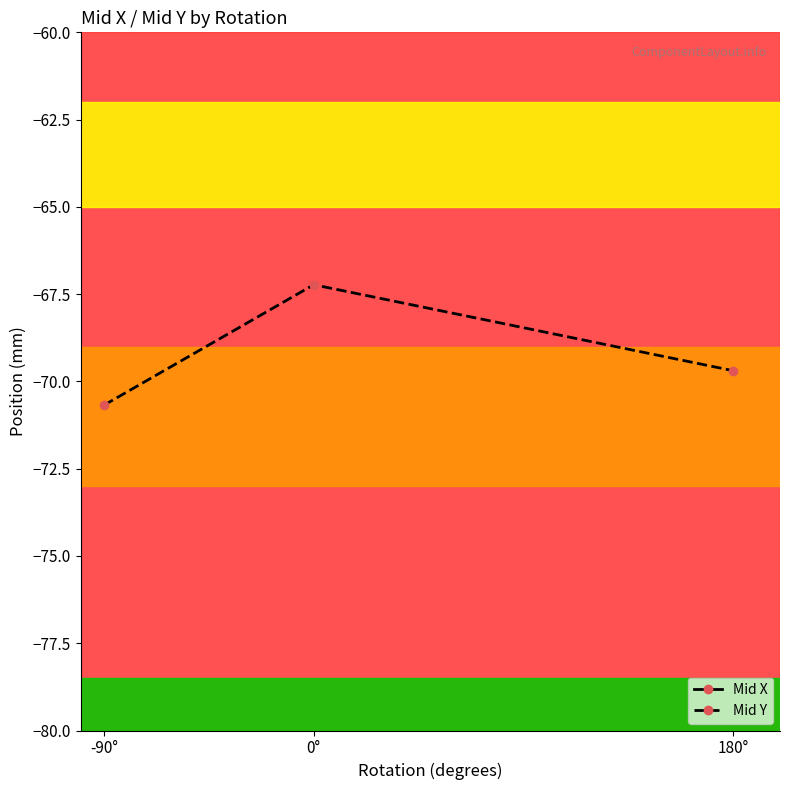

What is the difference between the highest and lowest values at -90°?

185.2